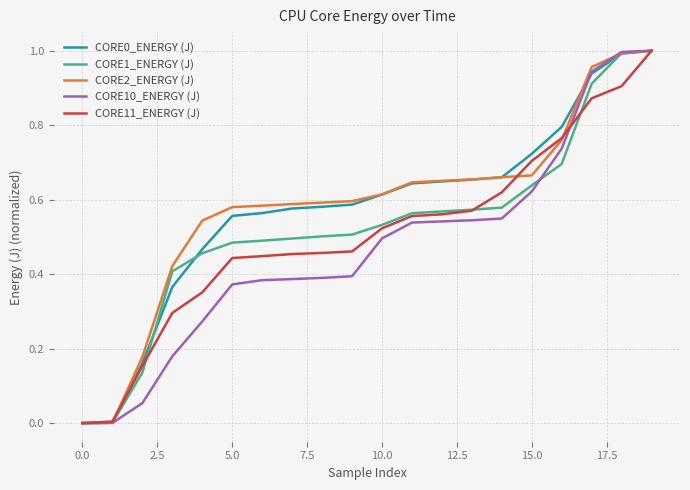

Does the chart have visible grid lines?

Yes